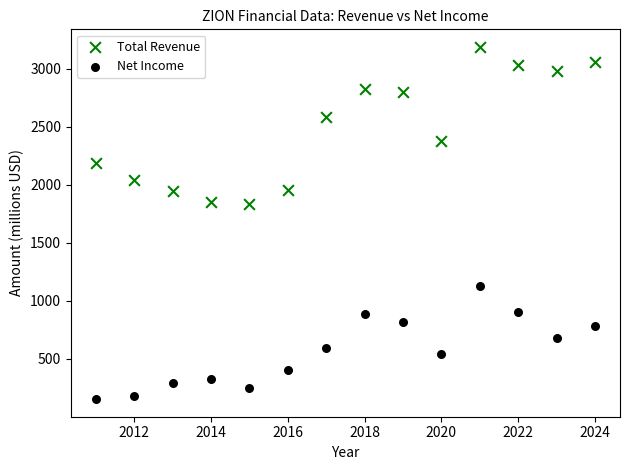

Which series contains the lowest Y value?

Net Income